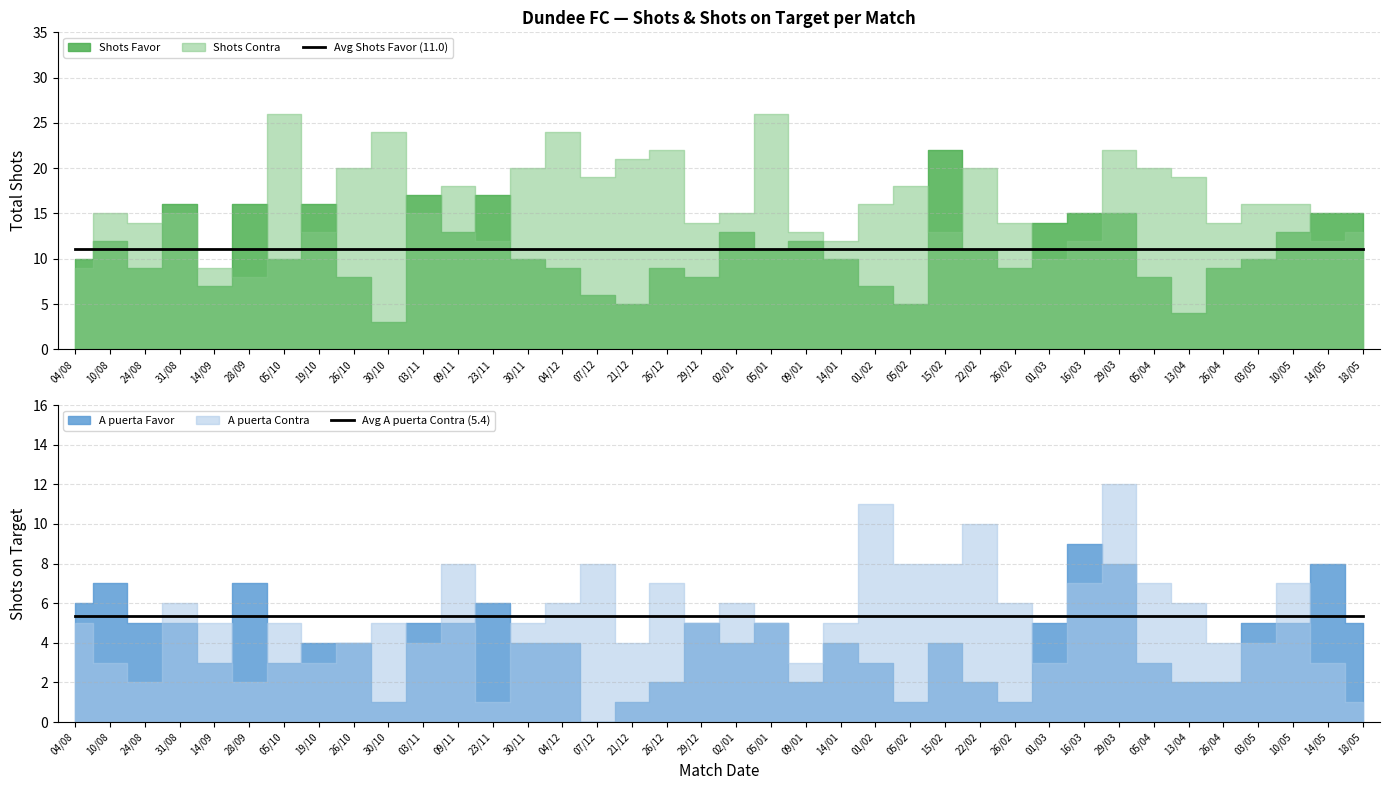

Which series has the widest spread of values?

Avg Shots Favor (11.0)